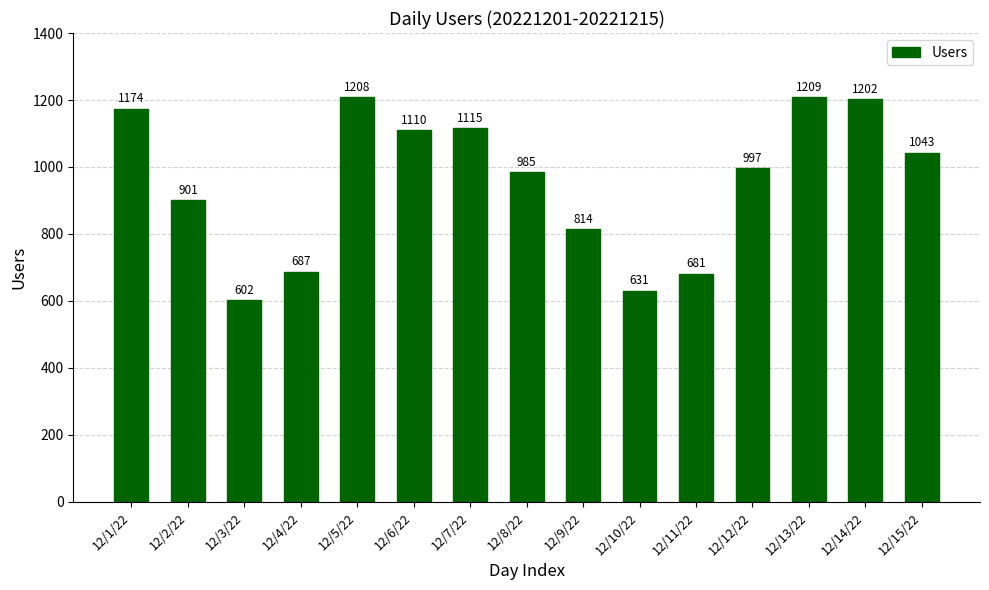

At which label is the value closest to 905?

12/2/22